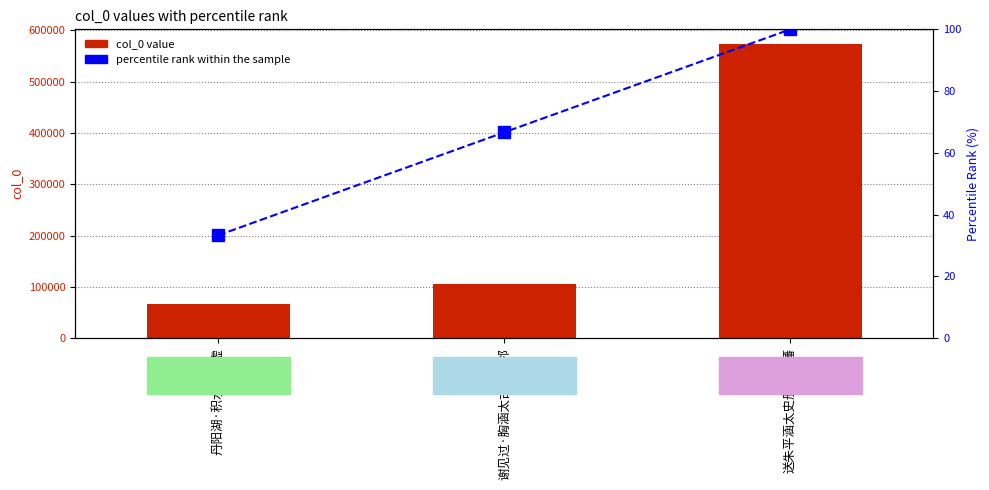

Are the bars grouped side by side (vs. stacked)?

Yes